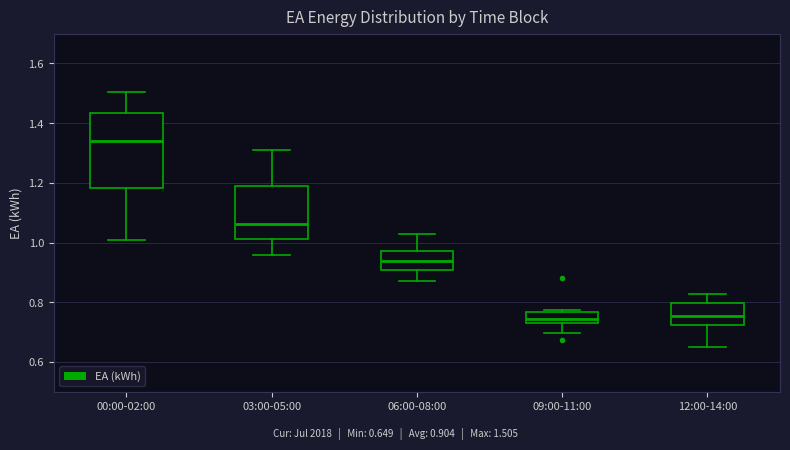

Reading left to right, transcribe this box plot: for each box, give where its median line is, the range the box spans, and where its two whiskers end, as read against the y-axis. The values are not printed on the chart, so give them approximately, as read against the axis.

00:00-02:00: median 1.34, box 1.18 to 1.44, whiskers 1.00 to 1.50
03:00-05:00: median 1.06, box 1.02 to 1.20, whiskers 0.96 to 1.30
06:00-08:00: median 0.94, box 0.90 to 0.98, whiskers 0.88 to 1.02
09:00-11:00: median 0.74, box 0.72 to 0.76, whiskers 0.70 to 0.78
12:00-14:00: median 0.76, box 0.72 to 0.80, whiskers 0.64 to 0.82